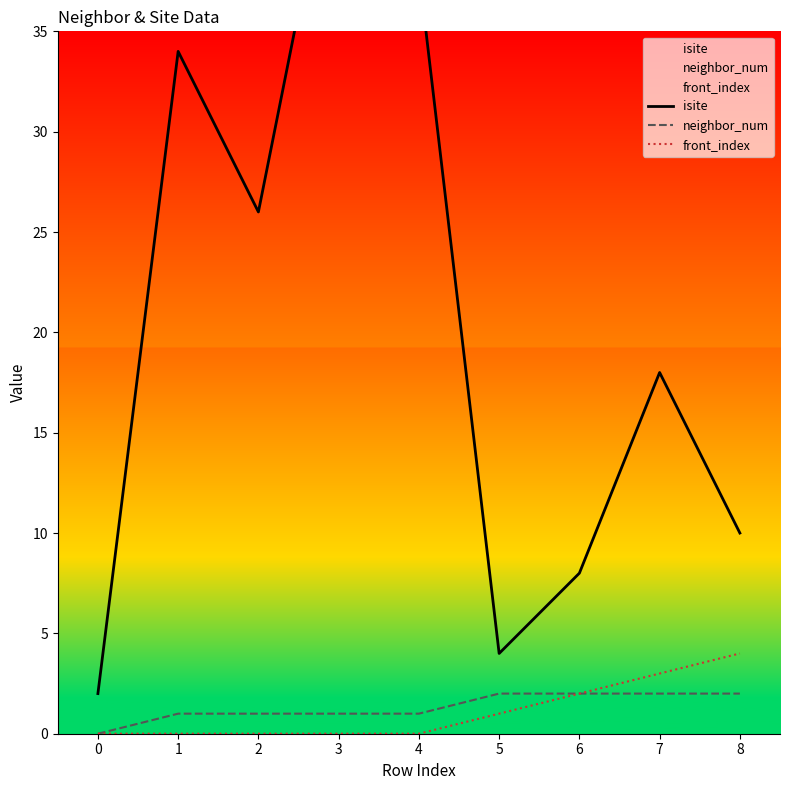

What is the total value across all series at 7?

23